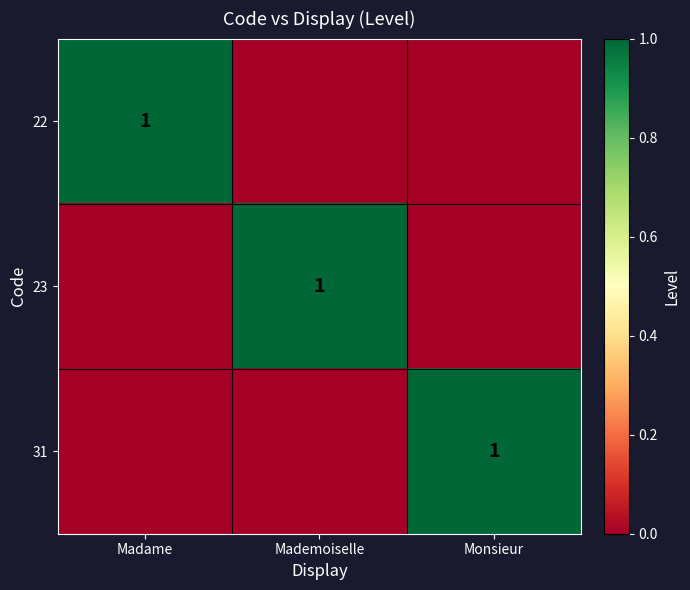

What is the difference between the highest and lowest values at Mademoiselle?

1